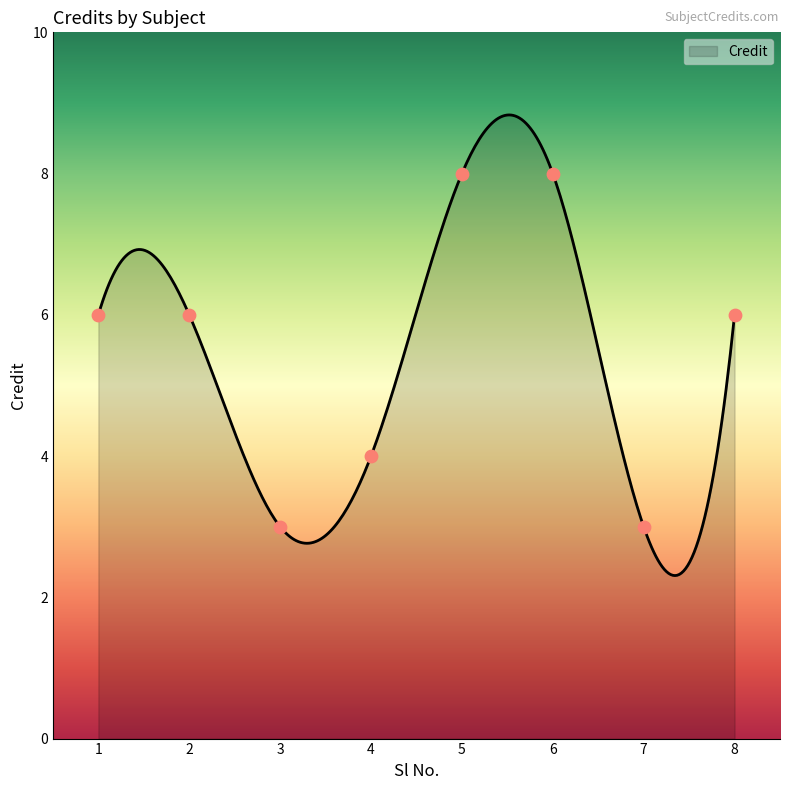

What is the ratio of the value at 2 to the value at 8?

1.0